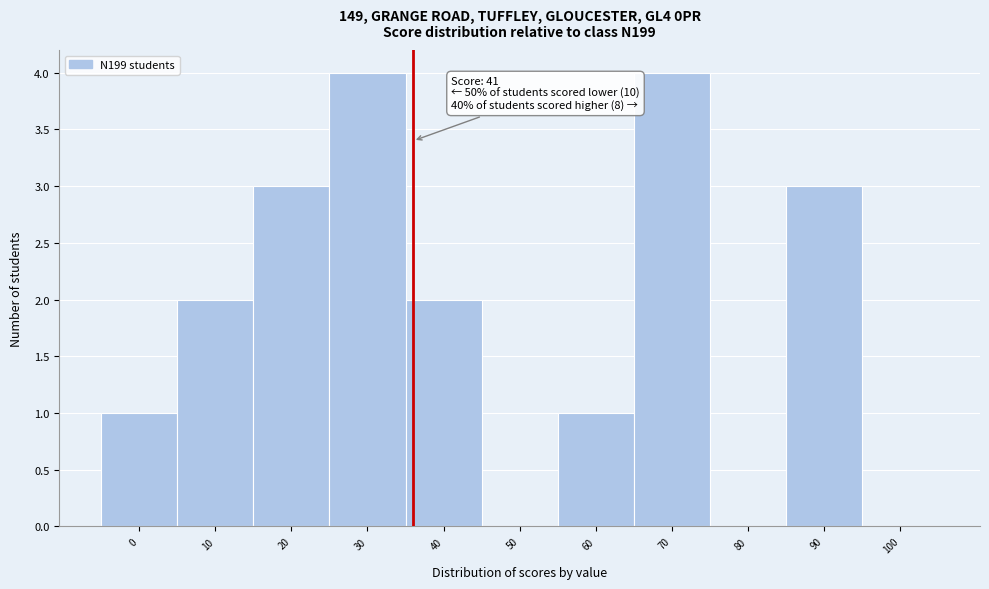

Reading left to right, list all the values displayed in this chart.

0=1	10=2	20=3	30=4	40=2	50=0	60=1	70=4	80=0	90=3	100=0